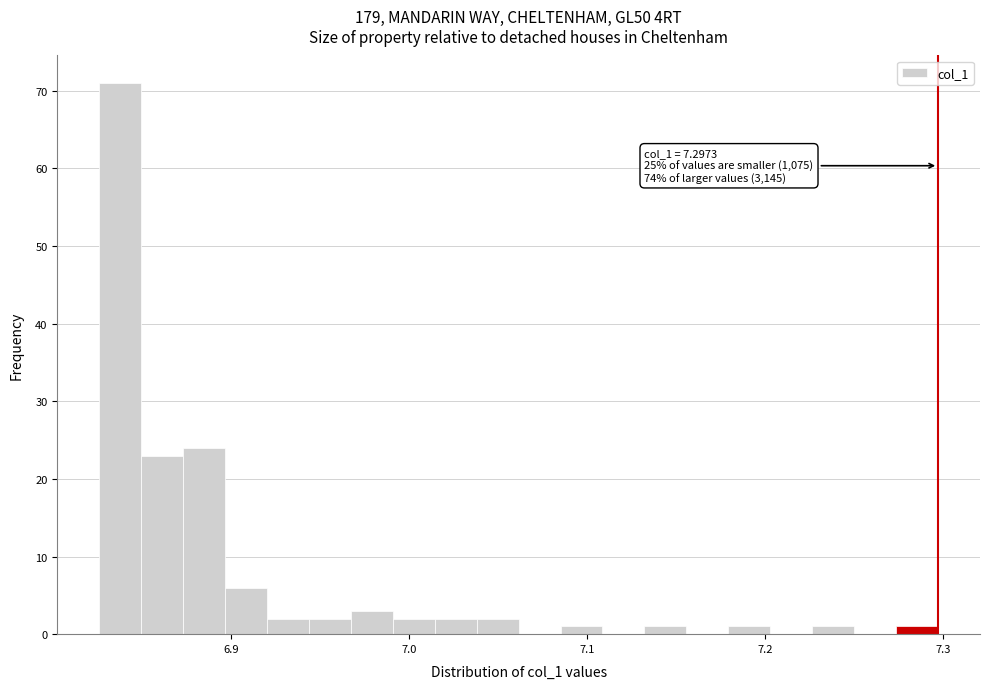

Around what value on the x-axis is the tallest bar? Give the approximate position of its centre, as read against the axis.

6.84